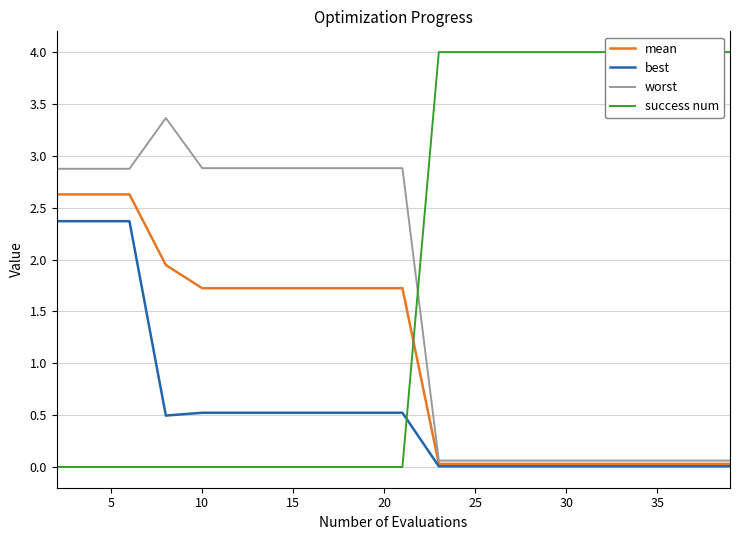

The value of worst at 10 is 2.9. True or false?

True